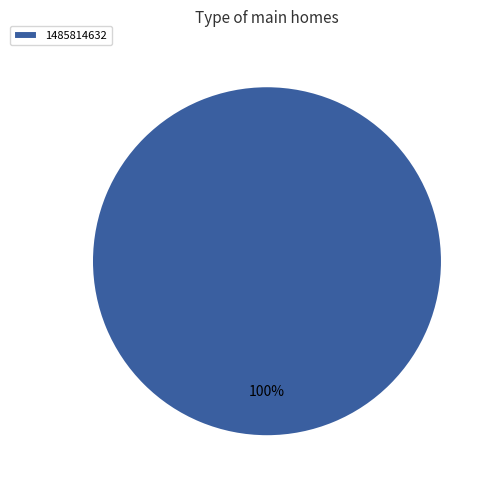

True or false: 1485814632 accounts for 100% of the total.

True